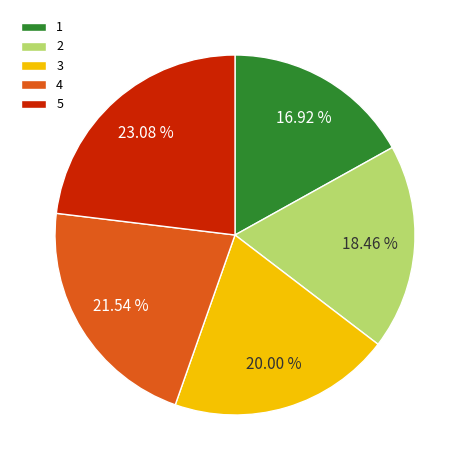

To the nearest percent, what is the difference between the 3 and 5 slice percentages?

3%